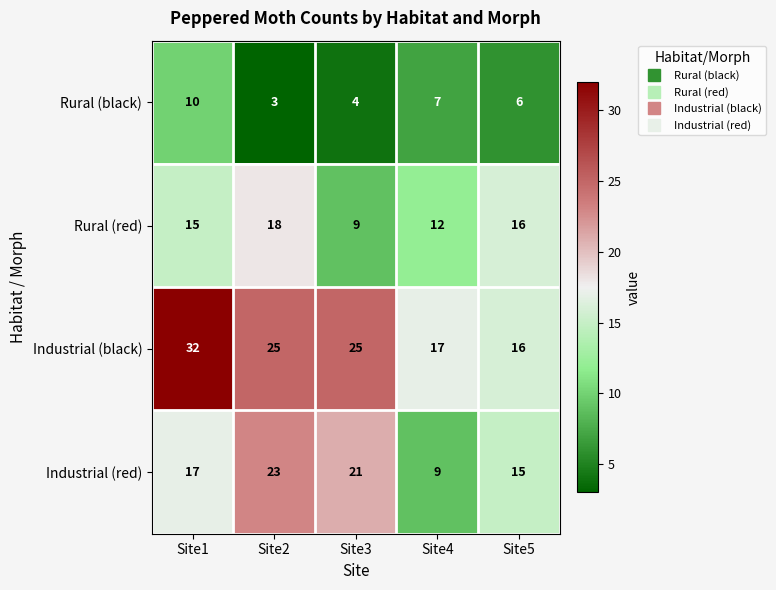

How many data points in Industrial (red) are less than 17?

2